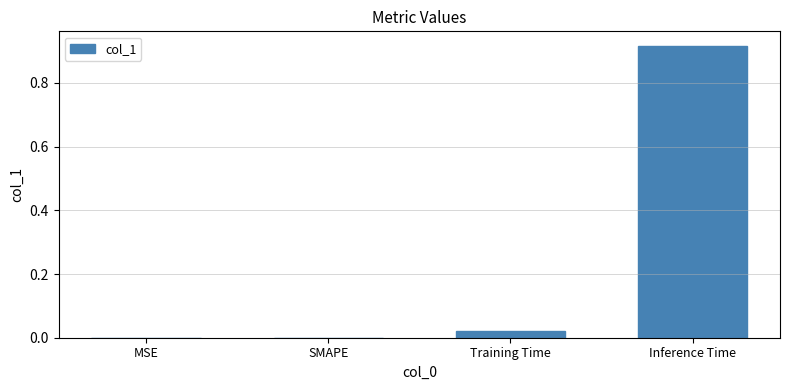

At which category does the chart reach its peak across all series?

Inference Time